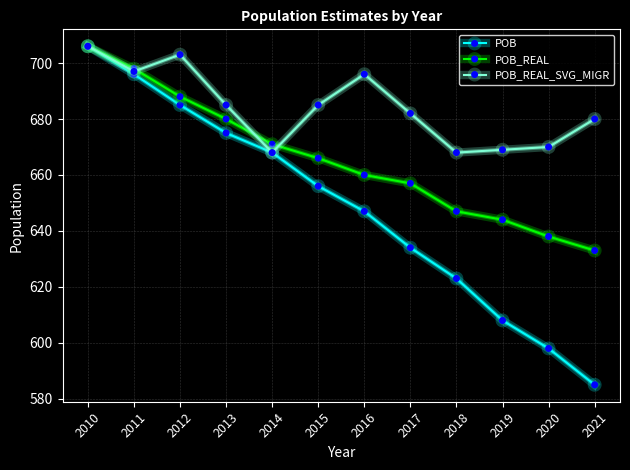

Rank the series by their average value, from lowest to highest.

POB, POB_REAL, POB_REAL_SVG_MIGR